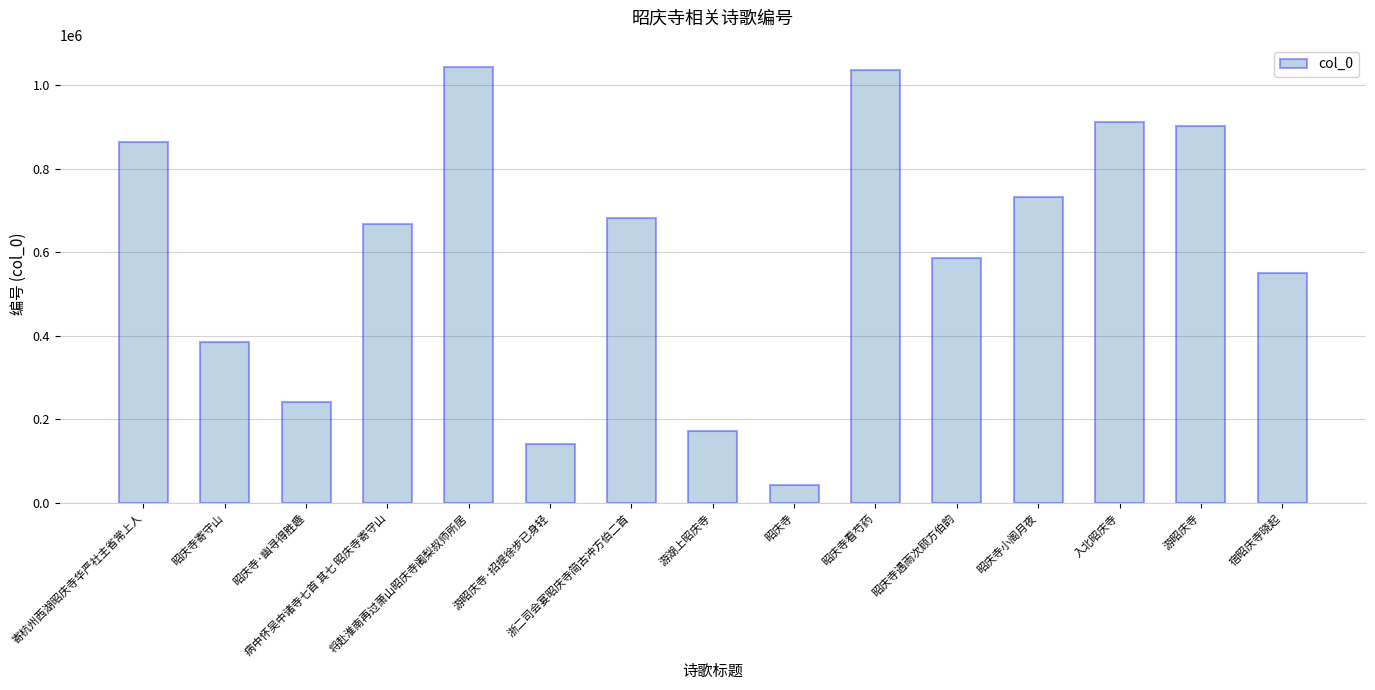

Is it true that the value at 病中怀吴中诸寺七首 其七 昭庆寺寄守山 is 1028172?

False